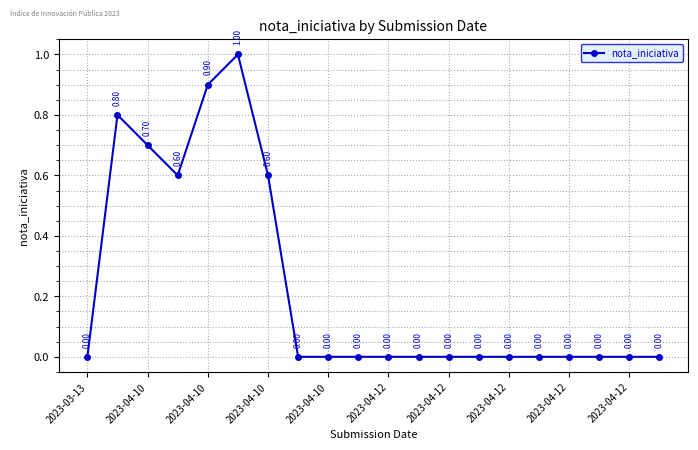

True or false: the data has more than 2 interior local peaks.

False